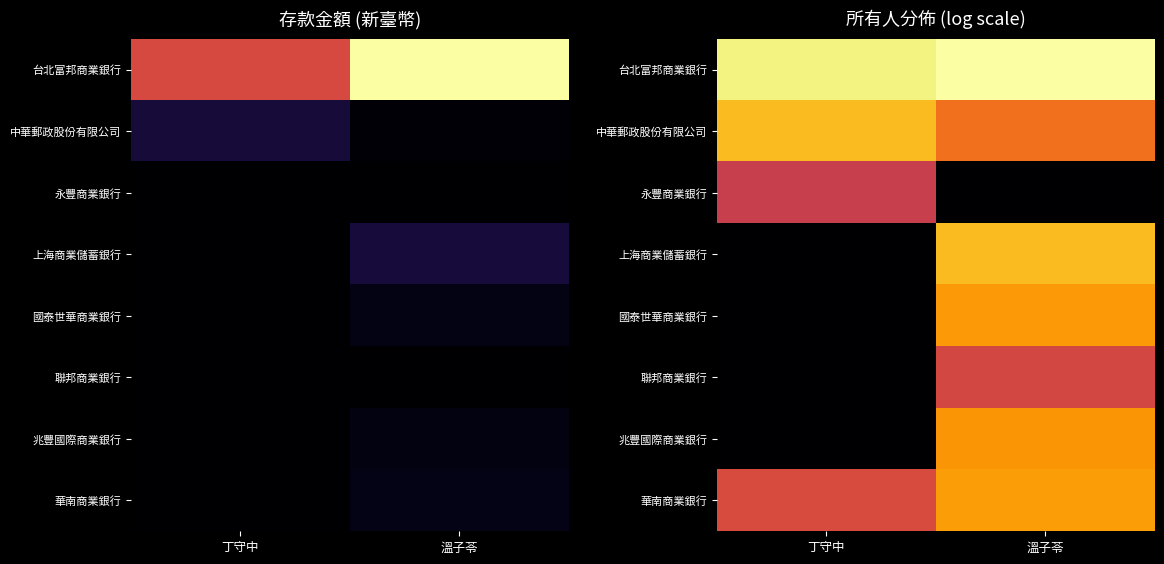

The 國泰世華商業銀行 series shows 11.6 at 溫子苓. True or false?

True